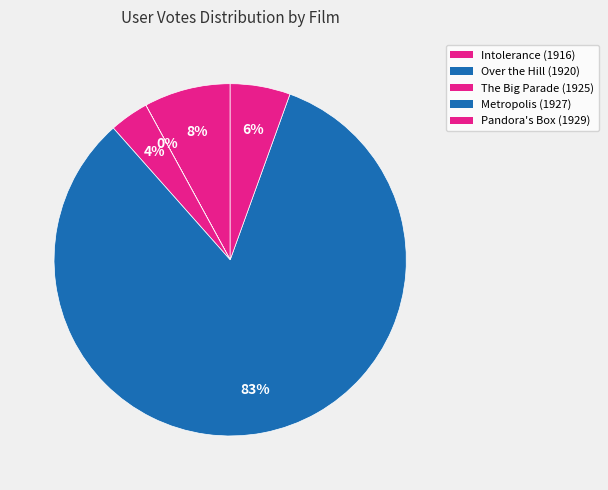

Is it true that Over the Hill (1920) is 0% of the pie?

True